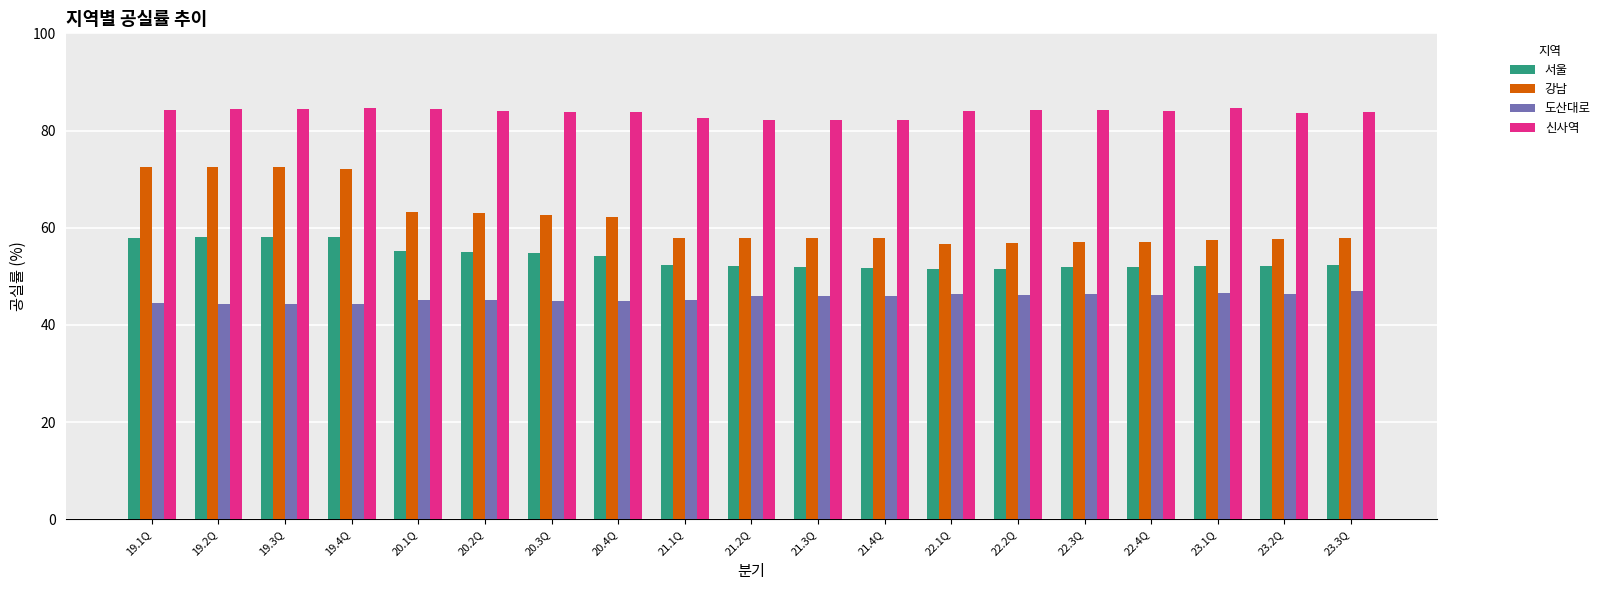

Rank the series at 21.4Q from highest to lowest value.

신사역, 강남, 서울, 도산대로